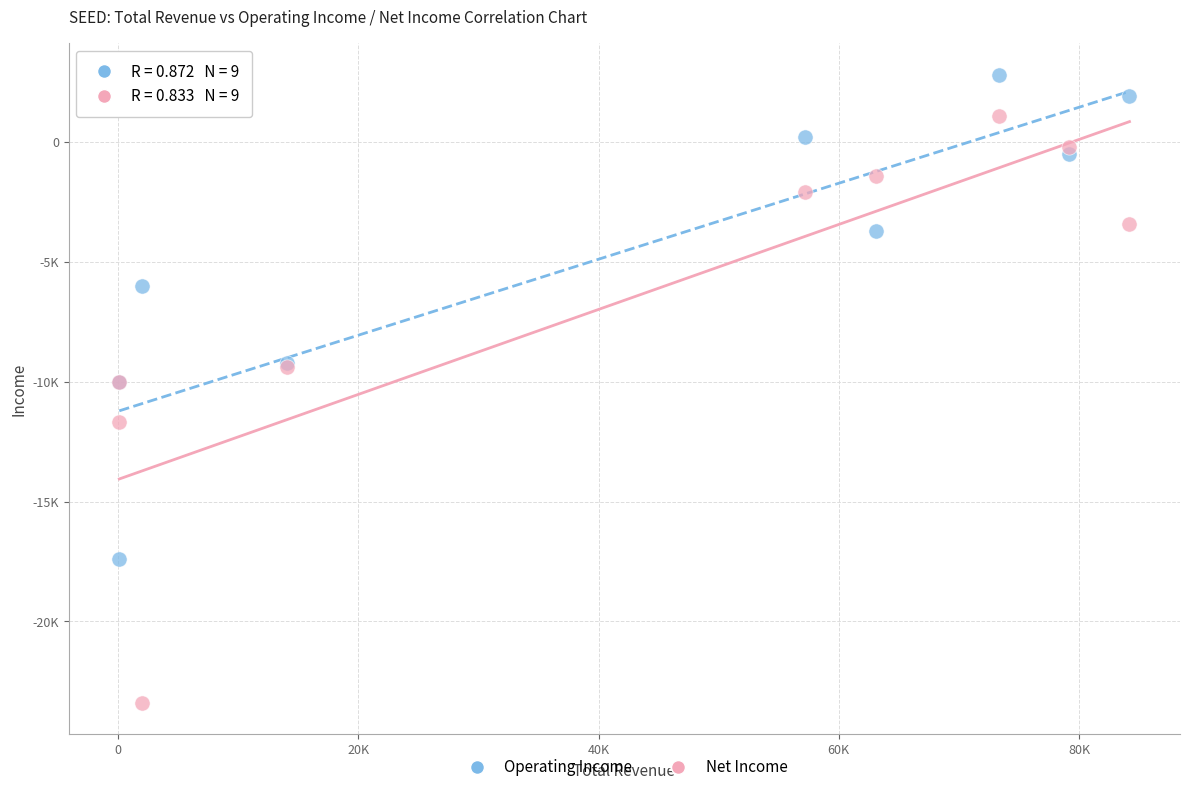

Which series reaches the maximum Y coordinate?

Operating Income